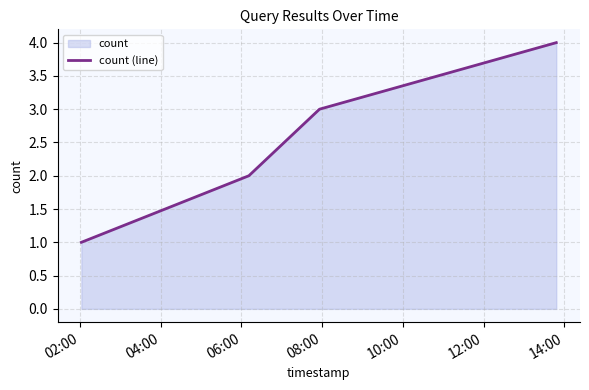

What is the greatest value displayed?

4